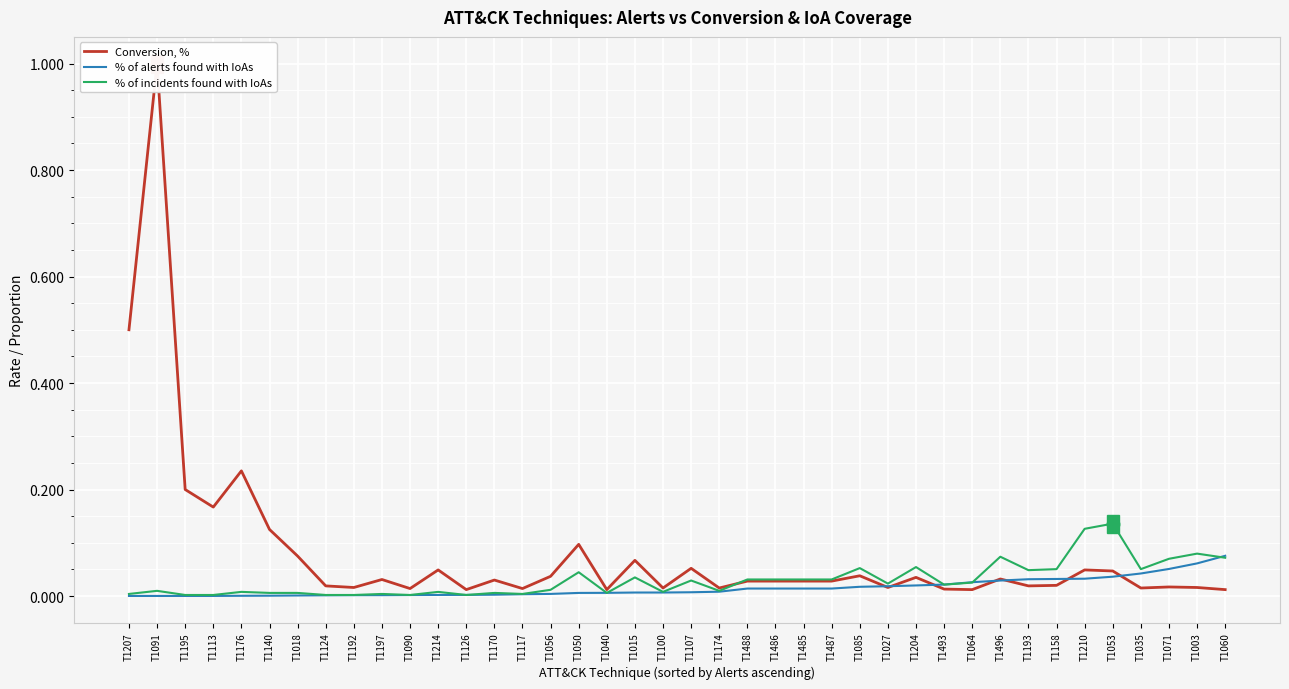

Reading left to right, what are all the values shown in this chart?

Conversion, %: T1207=0.5	T1091=1.0	T1195=0.2	T1113=0.2	T1176=0.2	T1140=0.1	T1018=0.1	T1124=0.0	T1192=0.0	T1197=0.0	T1090=0.0	T1214=0.0	T1126=0.0	T1170=0.0	T1117=0.0	T1056=0.0	T1050=0.1	T1040=0.0	T1015=0.1	T1100=0.0	T1107=0.1	T1174=0.0	T1488=0.0	T1486=0.0	T1485=0.0	T1487=0.0	T1085=0.0	T1027=0.0	T1204=0.0	T1493=0.0	T1064=0.0	T1496=0.0	T1193=0.0	T1158=0.0	T1210=0.0	T1053=0.0	T1035=0.0	T1071=0.0	T1003=0.0	T1060=0.0
% of alerts found with IoAs: T1207=0.0	T1091=0.0	T1195=0.0	T1113=0.0	T1176=0.0	T1140=0.0	T1018=0.0	T1124=0.0	T1192=0.0	T1197=0.0	T1090=0.0	T1214=0.0	T1126=0.0	T1170=0.0	T1117=0.0	T1056=0.0	T1050=0.0	T1040=0.0	T1015=0.0	T1100=0.0	T1107=0.0	T1174=0.0	T1488=0.0	T1486=0.0	T1485=0.0	T1487=0.0	T1085=0.0	T1027=0.0	T1204=0.0	T1493=0.0	T1064=0.0	T1496=0.0	T1193=0.0	T1158=0.0	T1210=0.0	T1053=0.0	T1035=0.0	T1071=0.1	T1003=0.1	T1060=0.1
% of incidents found with IoAs: T1207=0.0	T1091=0.0	T1195=0.0	T1113=0.0	T1176=0.0	T1140=0.0	T1018=0.0	T1124=0.0	T1192=0.0	T1197=0.0	T1090=0.0	T1214=0.0	T1126=0.0	T1170=0.0	T1117=0.0	T1056=0.0	T1050=0.0	T1040=0.0	T1015=0.0	T1100=0.0	T1107=0.0	T1174=0.0	T1488=0.0	T1486=0.0	T1485=0.0	T1487=0.0	T1085=0.1	T1027=0.0	T1204=0.1	T1493=0.0	T1064=0.0	T1496=0.1	T1193=0.0	T1158=0.1	T1210=0.1	T1053=0.1	T1035=0.1	T1071=0.1	T1003=0.1	T1060=0.1